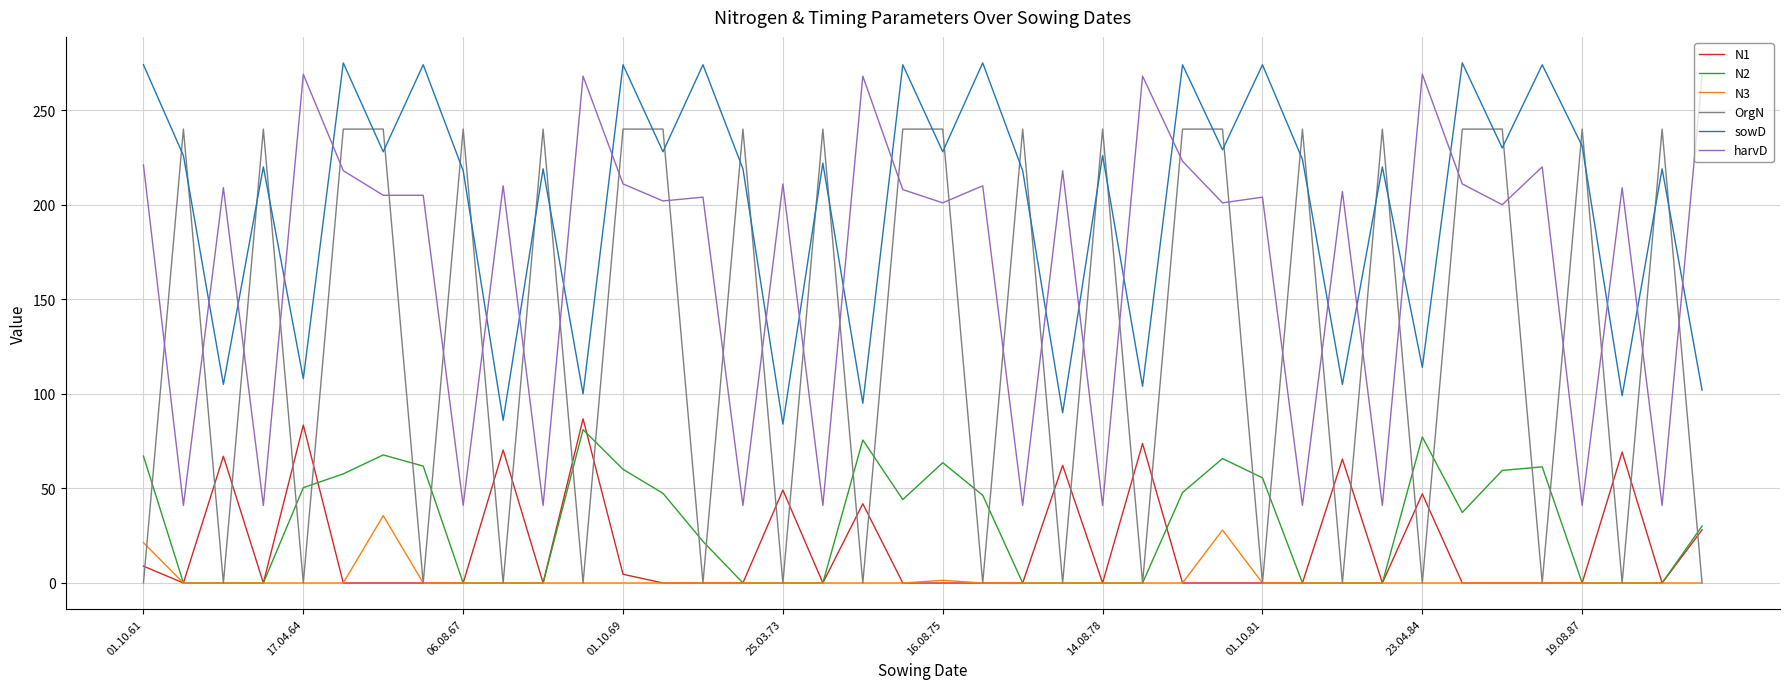

Count the OrgN values in the range 0 to 240.

40